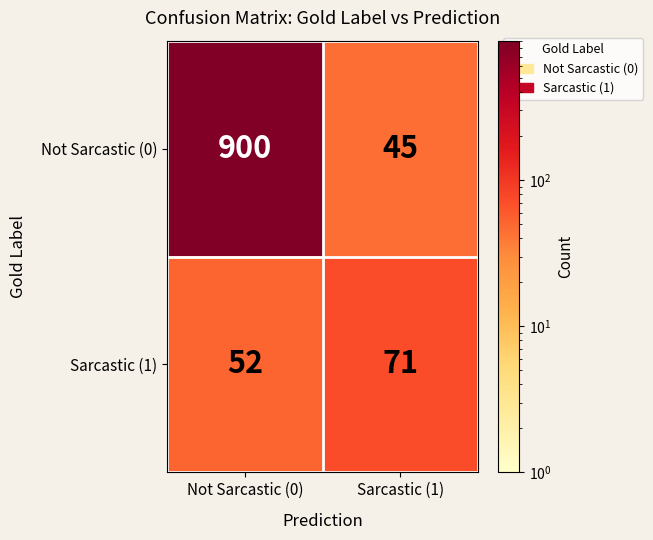

Which label corresponds to the largest value in the chart?

Not Sarcastic (0)